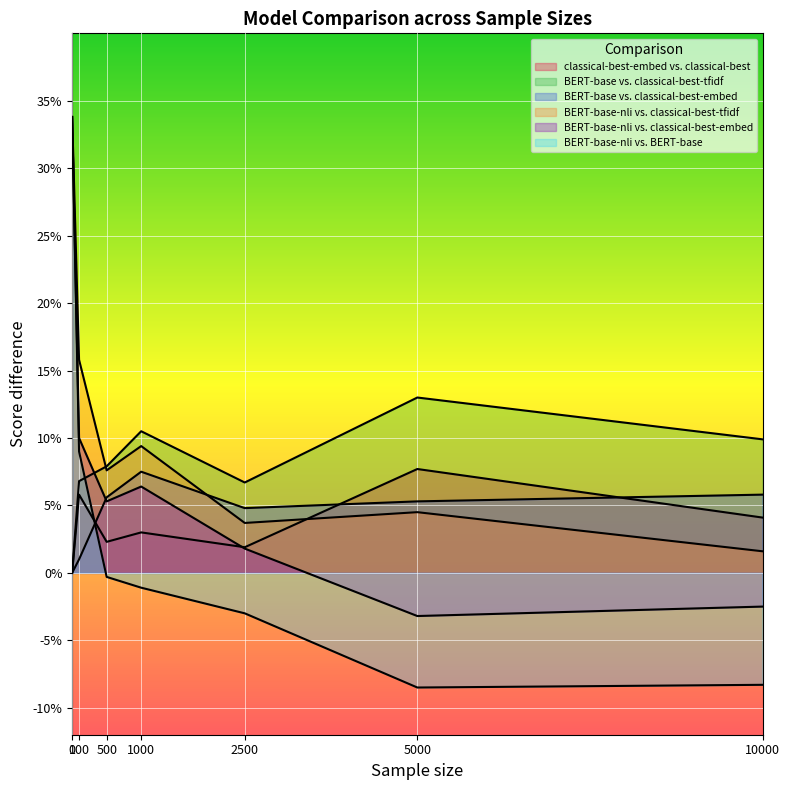

Reading left to right, what are all the values shown in this chart?

classical-best-embed vs. classical-best: 0.0	0.1	0.0	0.0	0.0	0.1	0.0
BERT-base vs. classical-best-tfidf: 0.0	0.1	0.1	0.1	0.1	0.1	0.1
BERT-base vs. classical-best-embed: 0.0	0.0	0.1	0.1	0.0	0.1	0.1
BERT-base-nli vs. classical-best-tfidf: 0.3	0.2	0.1	0.1	0.0	0.0	0.0
BERT-base-nli vs. classical-best-embed: 0.3	0.1	0.1	0.1	0.0	-0.0	-0.0
BERT-base-nli vs. BERT-base: 0.3	0.1	-0.0	-0.0	-0.0	-0.1	-0.1